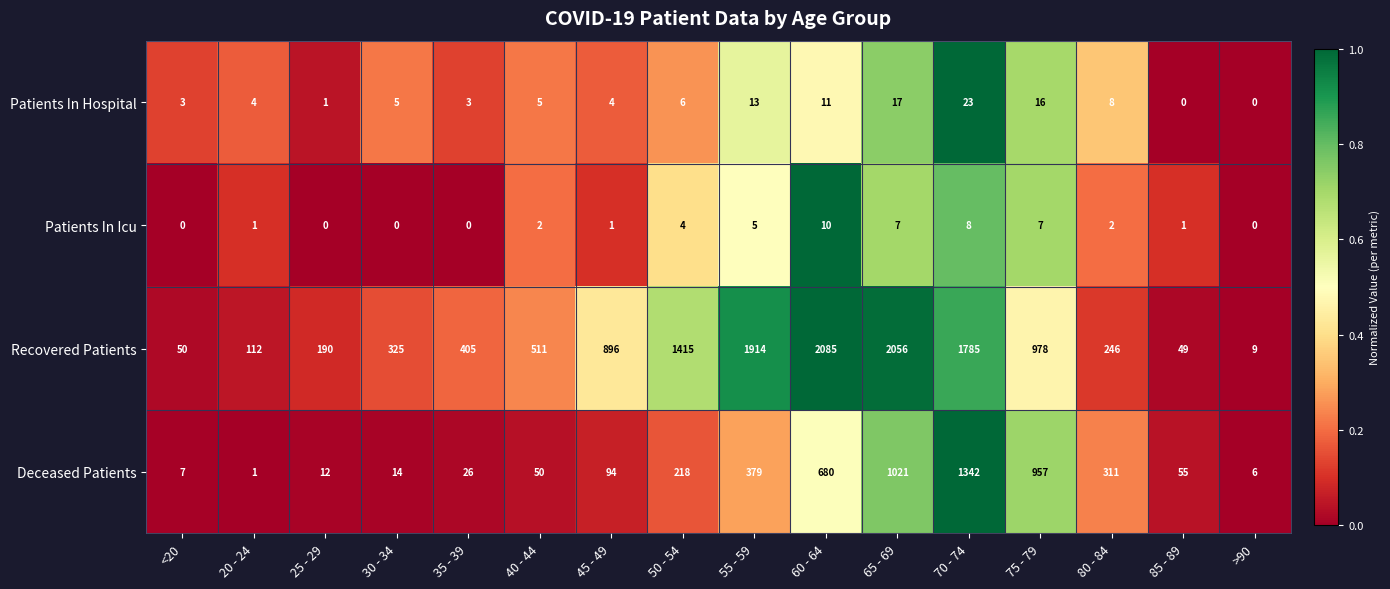

True or false: Recovered Patients has a value of 112 at 20 - 24.

True